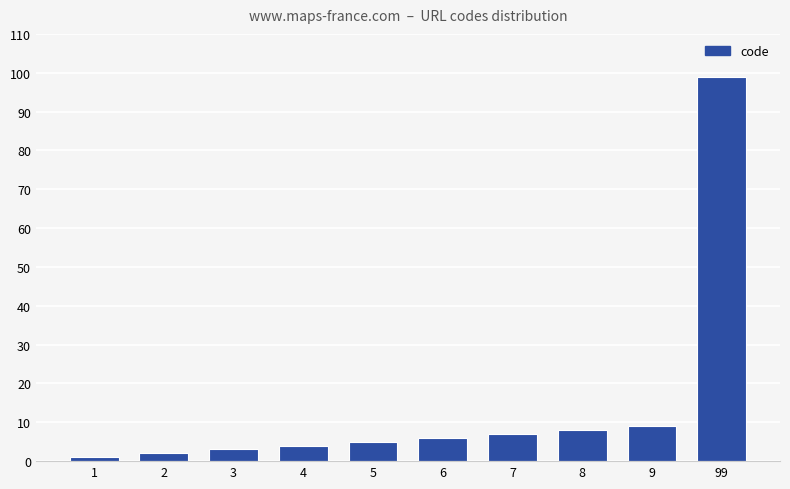

Reading right to left, extract all data points from this chart.

99	9	8	7	6	5	4	3	2	1